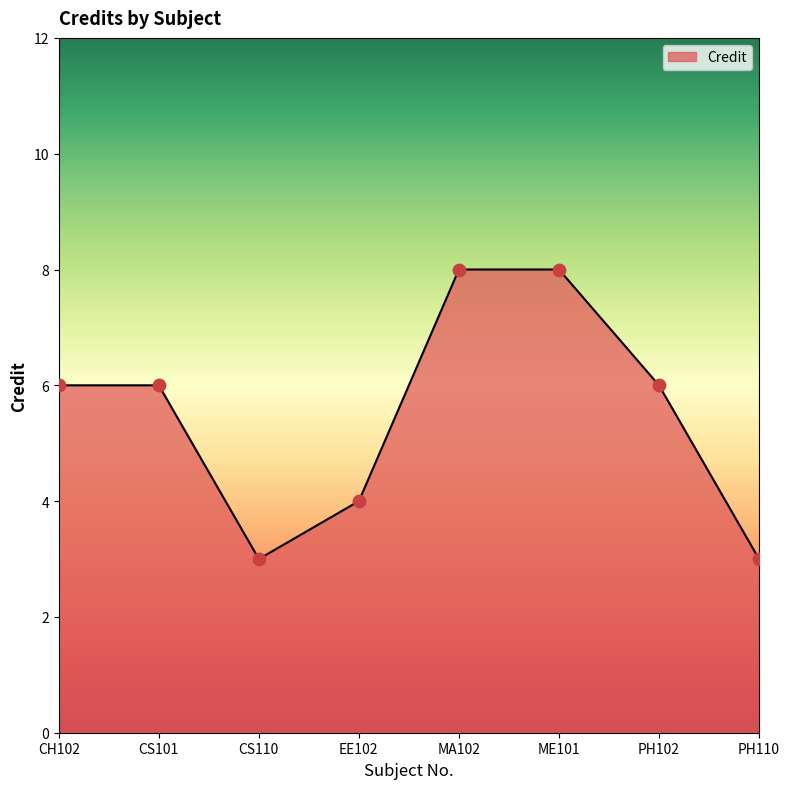

Which has a higher value, CS101 or PH110?

CS101